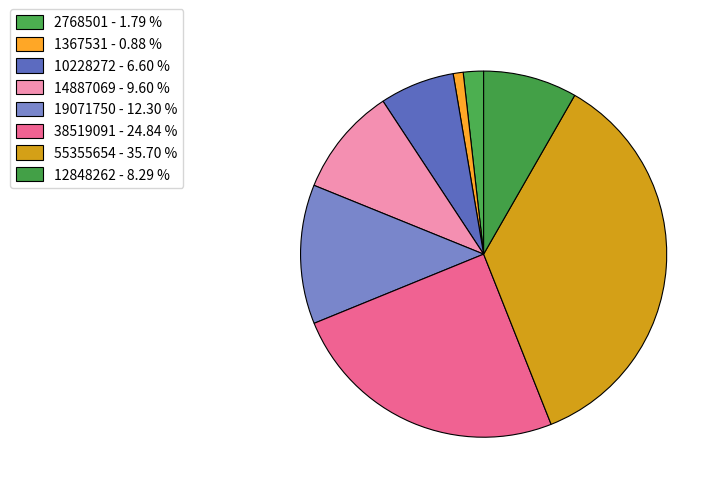

The 19071750 slice represents 12% of the pie. True or false?

True